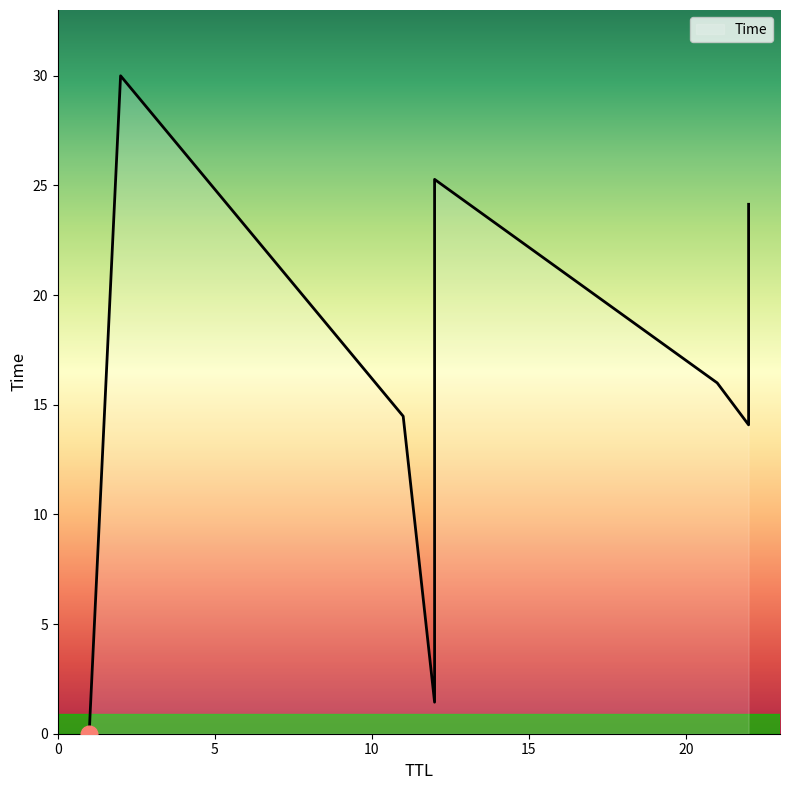

What is the label of the 1st point from the left?

1